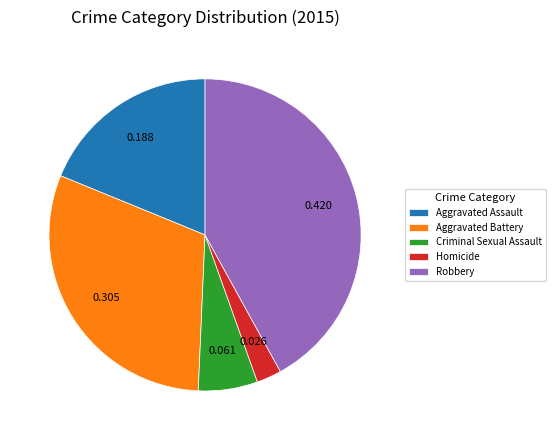

True or false: Robbery accounts for 42% of the total.

True